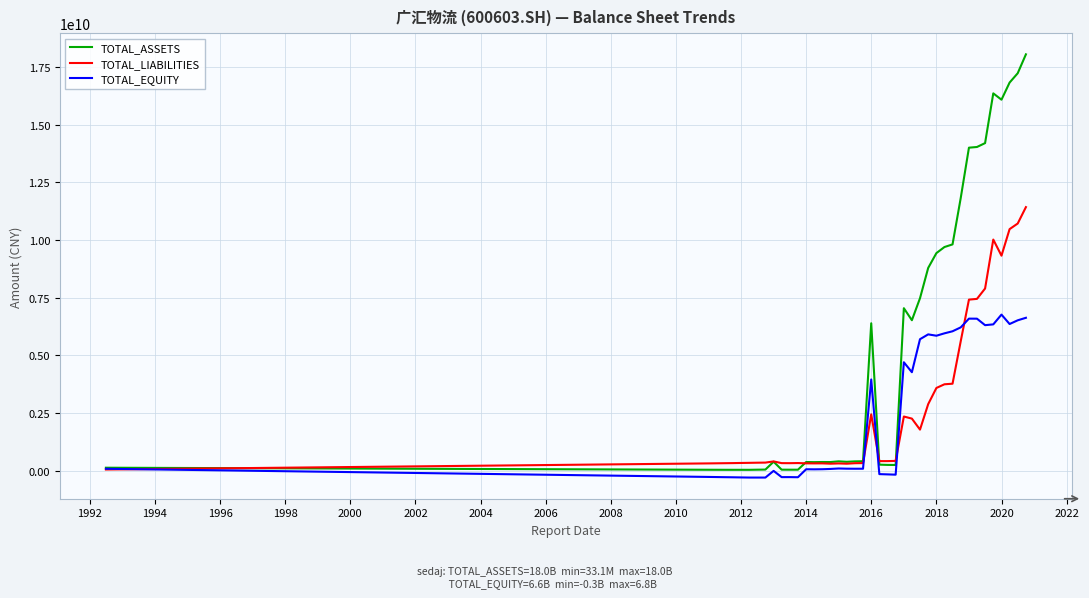

Which series has the largest range (max minus min)?

TOTAL_ASSETS